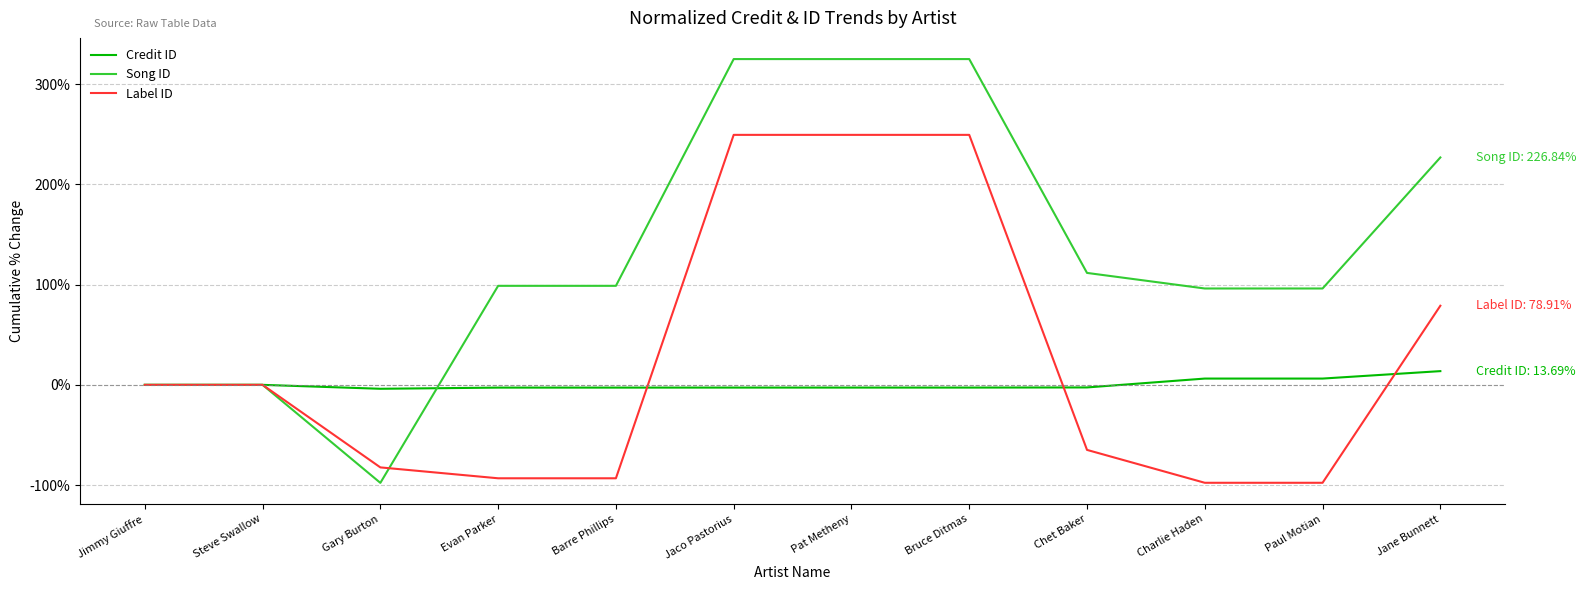

How many values in the Credit ID series are below -2?

7